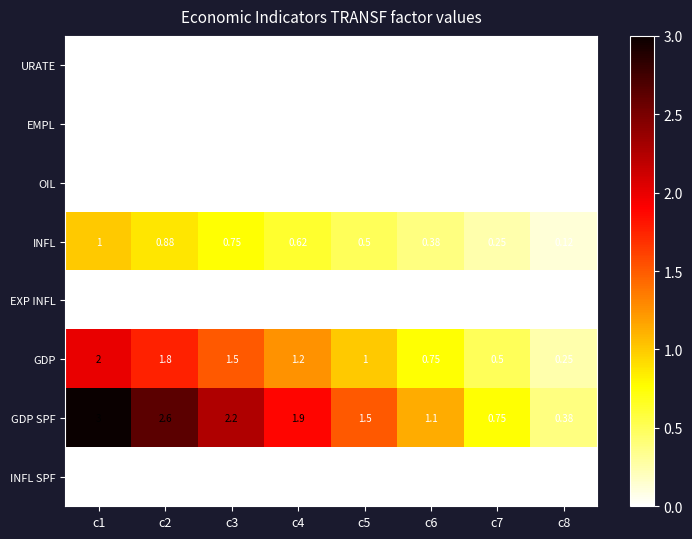

How many categories are shown in the chart?

8